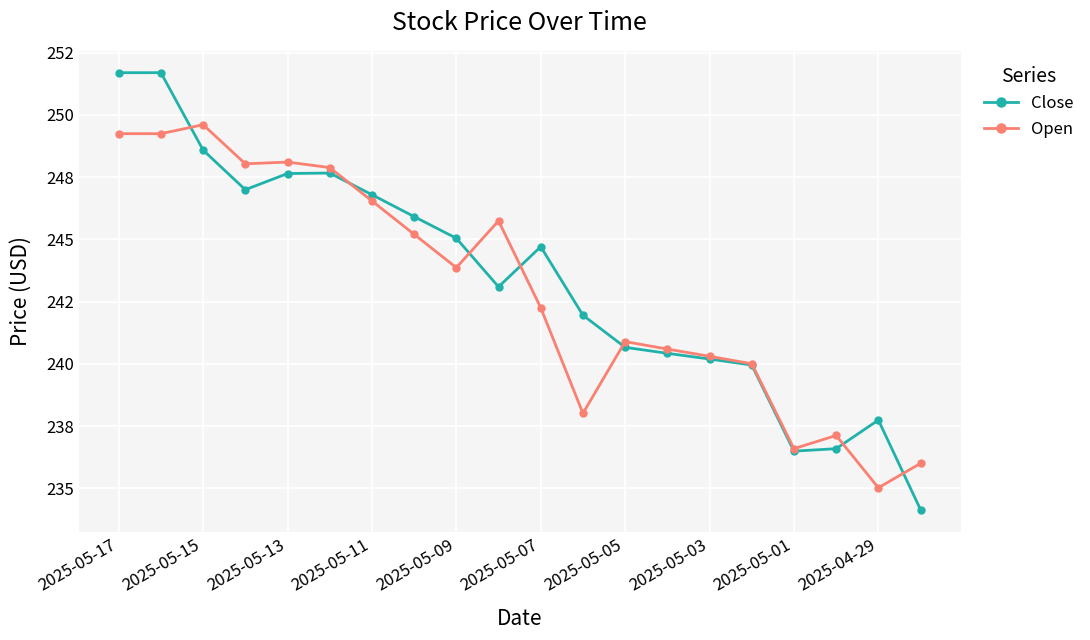

Which series ends up on top after the final intersection of Open and Close?

Open